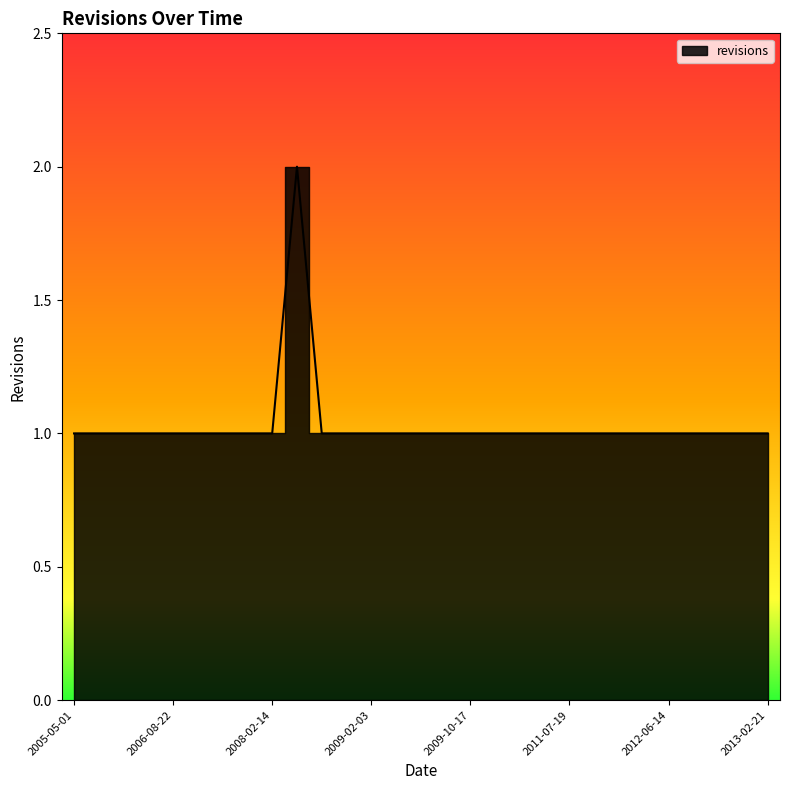

The value at 2012-01-16 is 0. True or false?

False